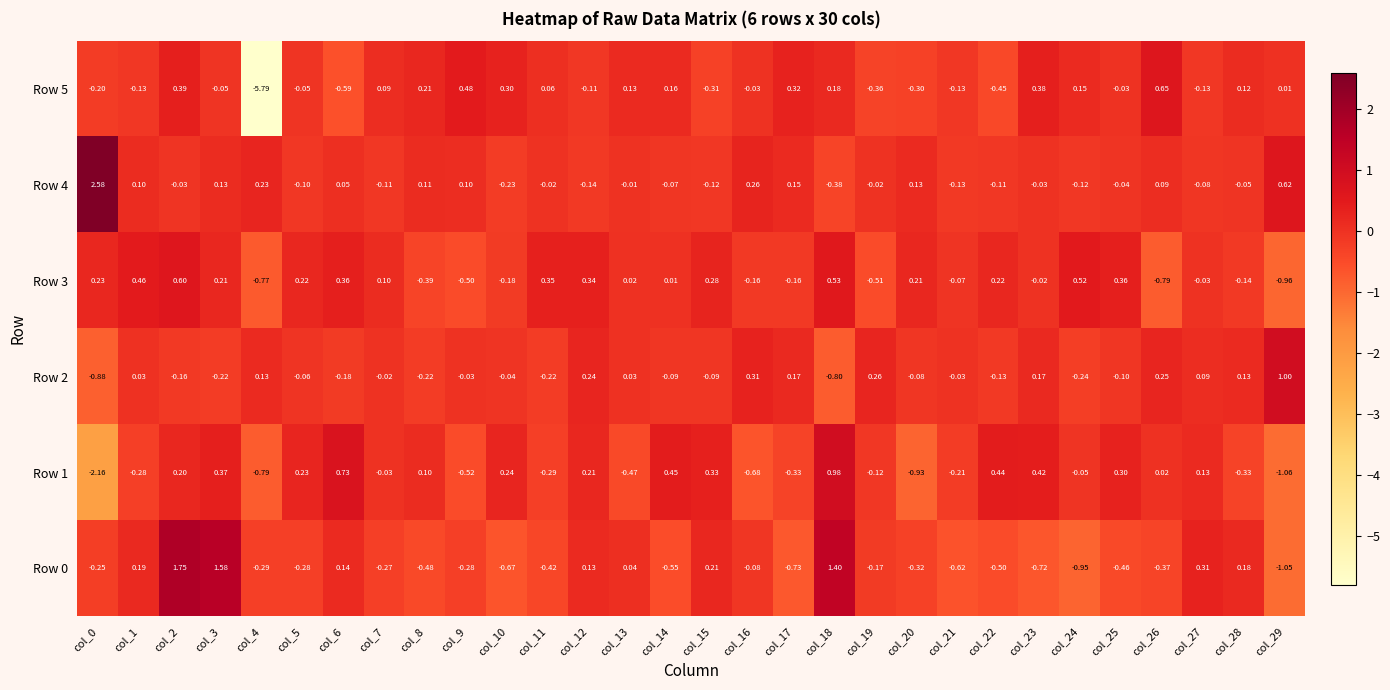

Is the value of Row 1 at col_6 greater than the value of Row 3 at col_5?

Yes